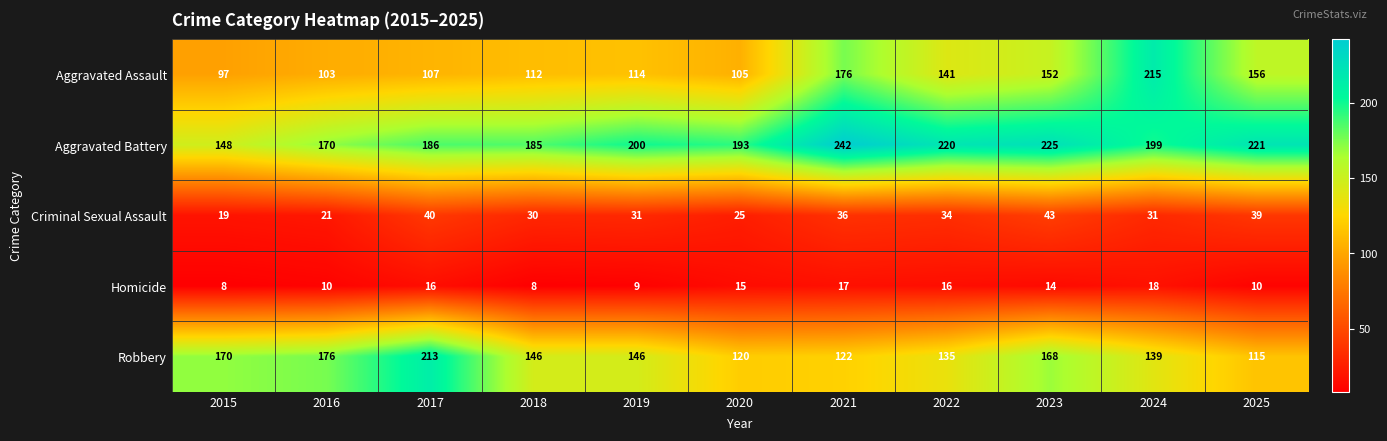

Rank the categories by Aggravated Assault value from lowest to highest.

2015, 2016, 2020, 2017, 2018, 2019, 2022, 2023, 2025, 2021, 2024